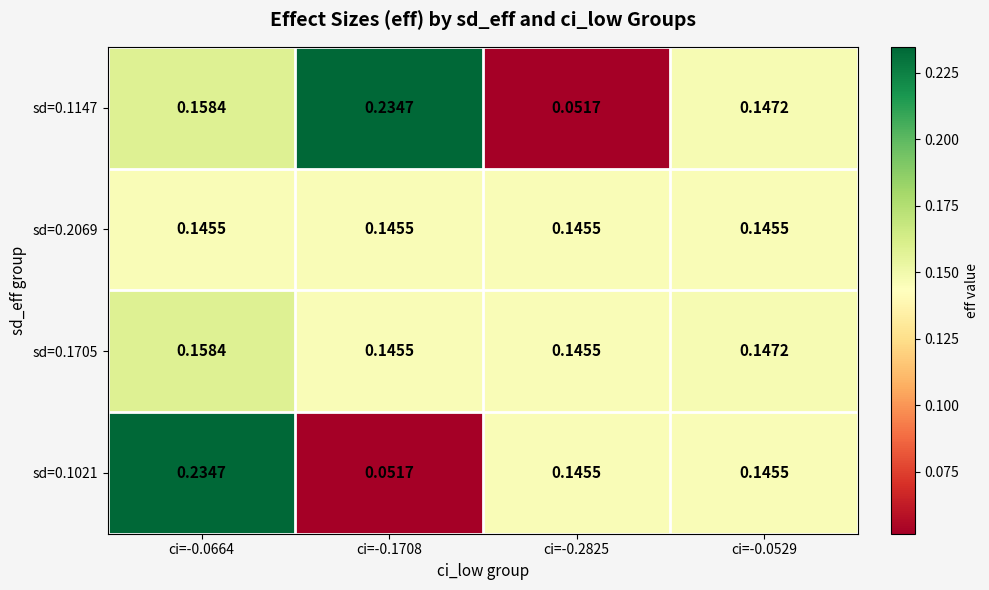

Is the value of sd=0.1147 at ci=-0.1708 greater than the value of sd=0.1705 at ci=-0.0529?

Yes